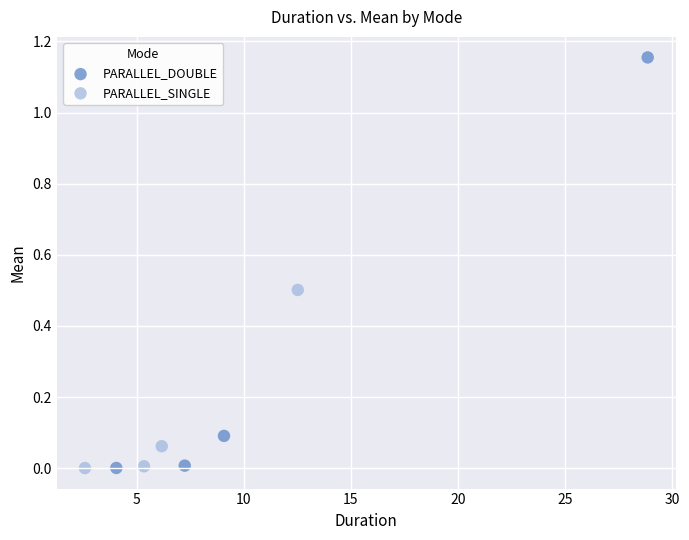

Which series has the widest spread of Y values?

PARALLEL_DOUBLE